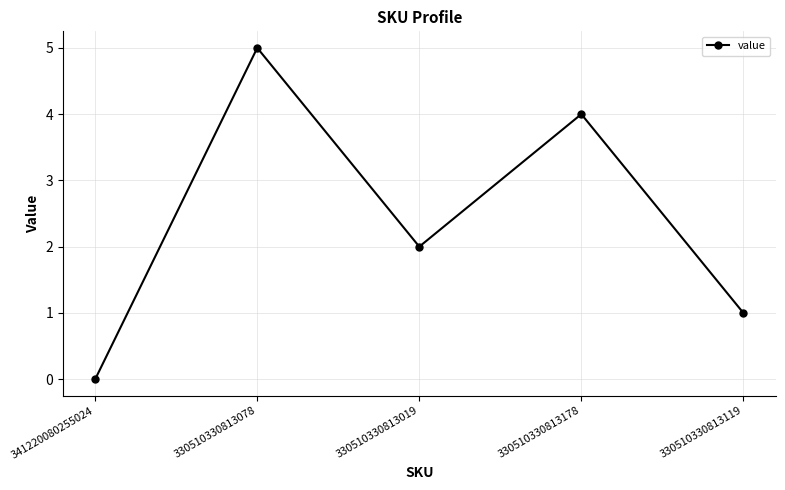

At which label is the value closest to 2?

330510330813019